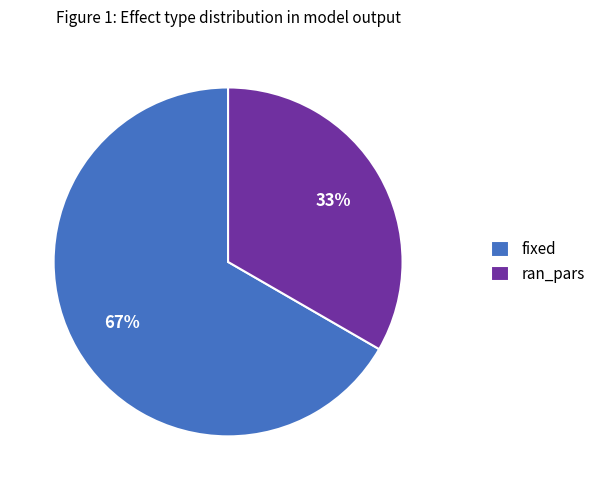

Which slice is the smallest?

ran_pars